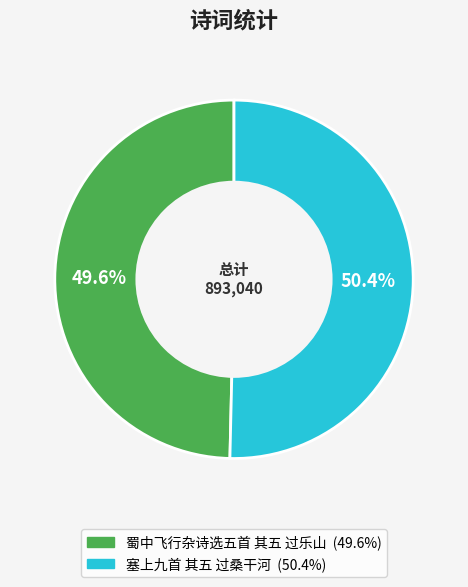

Between 蜀中飞行杂诗选五首 其五 过乐山 and 塞上九首 其五 过桑干河, which is larger?

塞上九首 其五 过桑干河